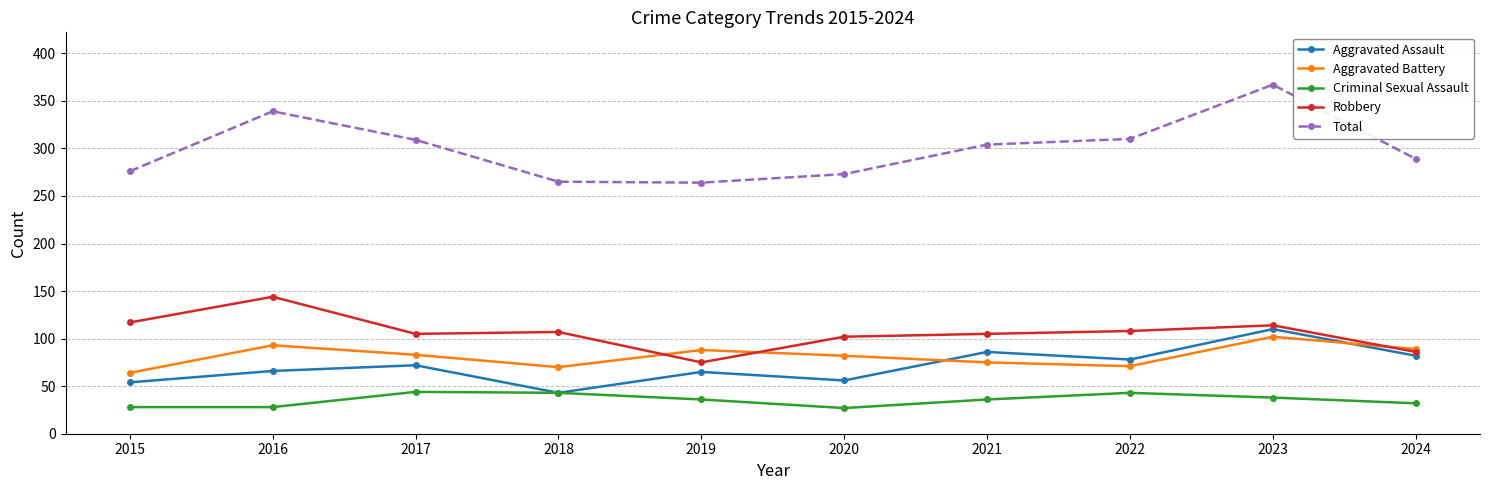

Which series has the largest total across all categories?

Total